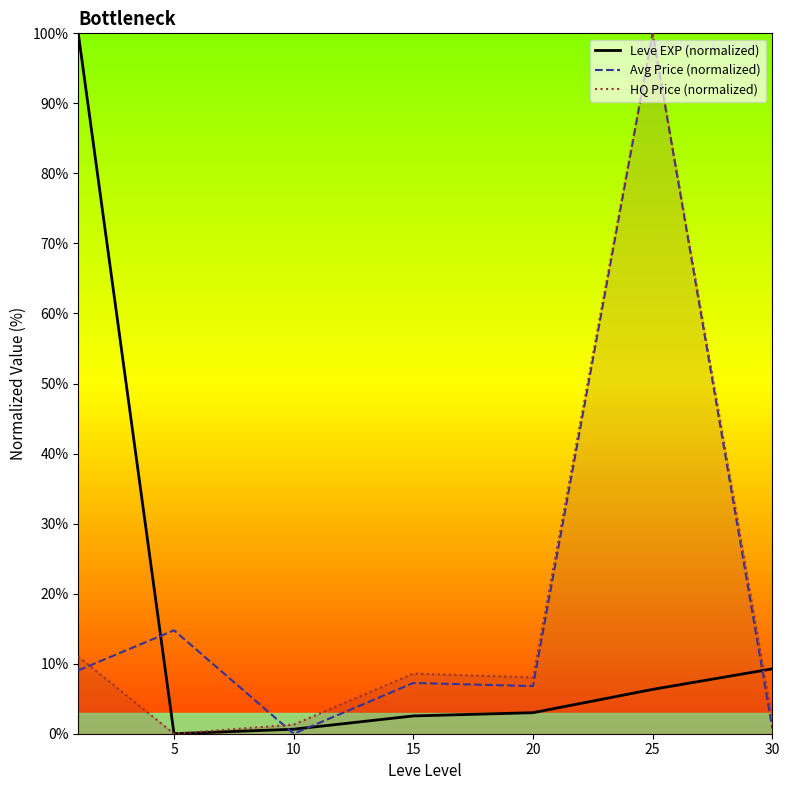

What is the average value of the HQ Price (normalized) series?

18.7